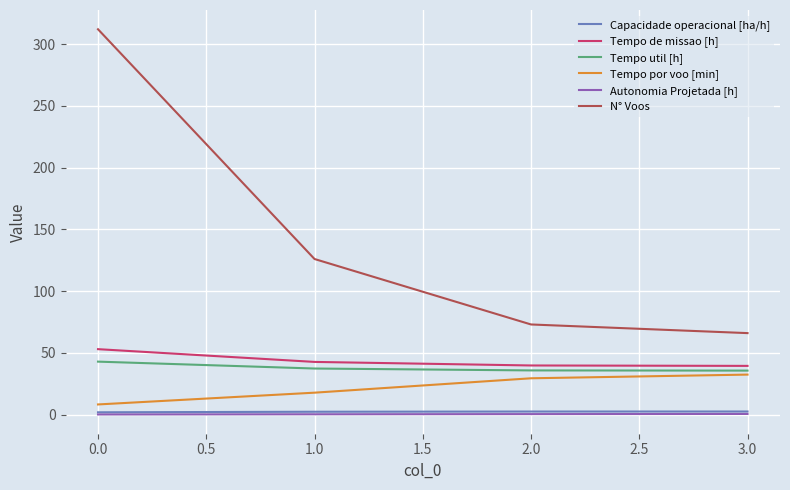

True or false: N° Voos and Capacidade operacional [ha/h] cross at least once.

False